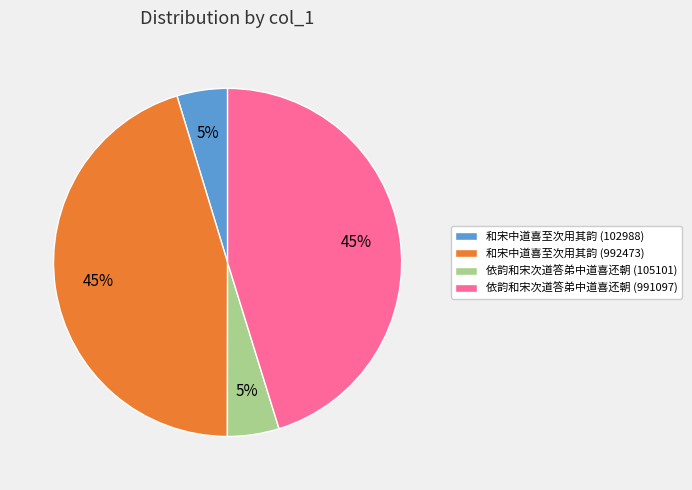

What percentage is the 依韵和宋次道答弟中道喜还朝 (105101) slice, to the nearest percent?

5%